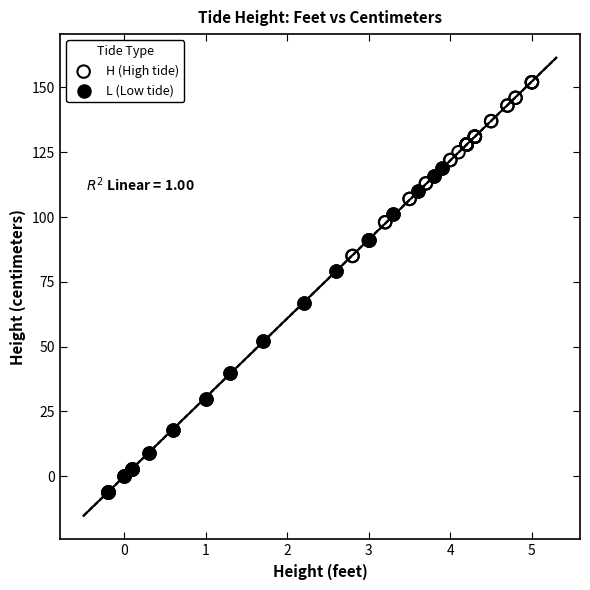

Which series contains the highest Y value?

H (High tide)